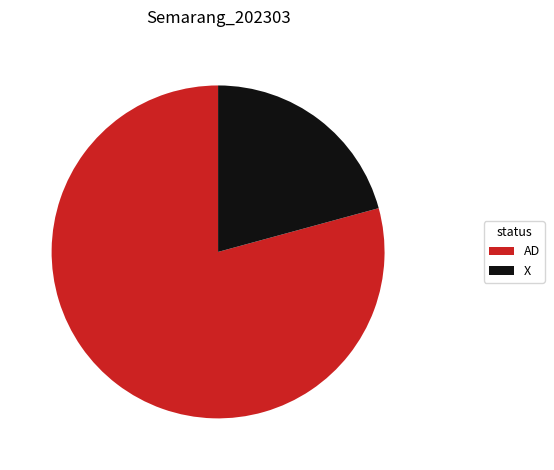

Approximately how many times larger is the value at AD compared to X?

3.8